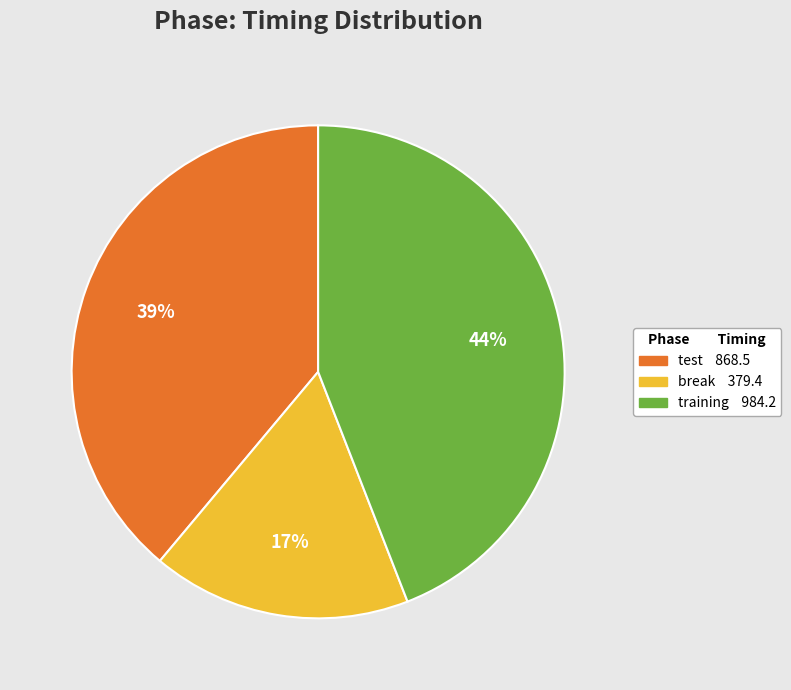

True or false: break accounts for 17% of the total.

True